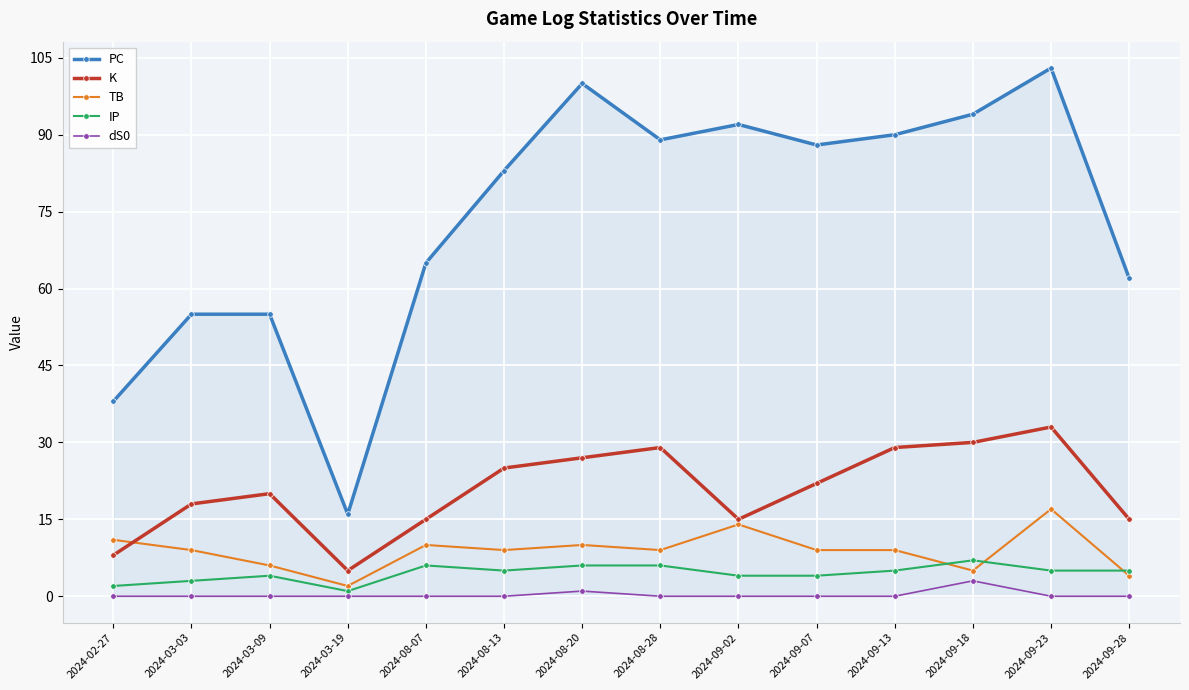

Between 2024-03-03 and 2024-08-20, which series saw the biggest shift?

PC